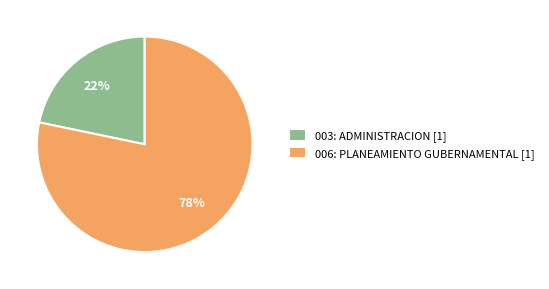

To the nearest percent, what is the combined percentage of 003: ADMINISTRACION [1] and 006: PLANEAMIENTO GUBERNAMENTAL [1]?

100%